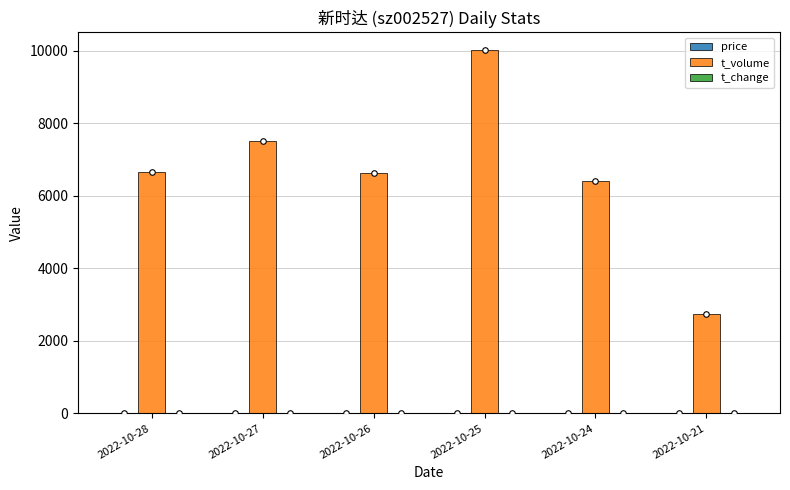

Between 2022-10-27 and 2022-10-25, which series saw the biggest shift?

t_volume